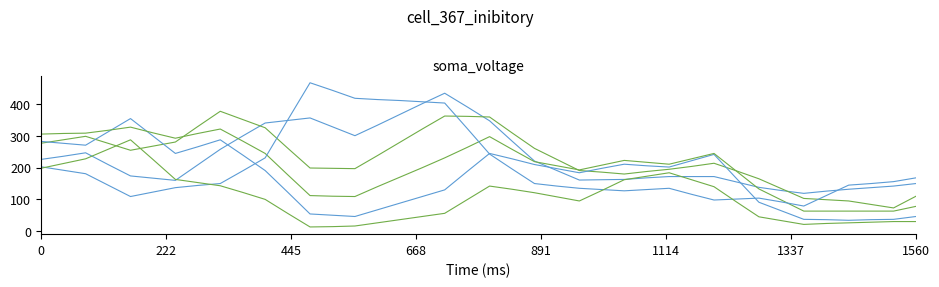

What is the label of the 33rd point from the right?

1560